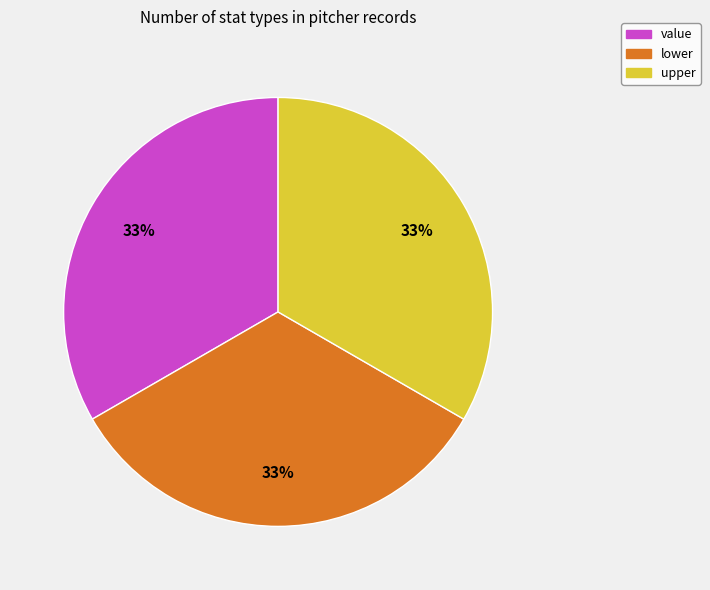

True or false: value accounts for 33% of the total.

True